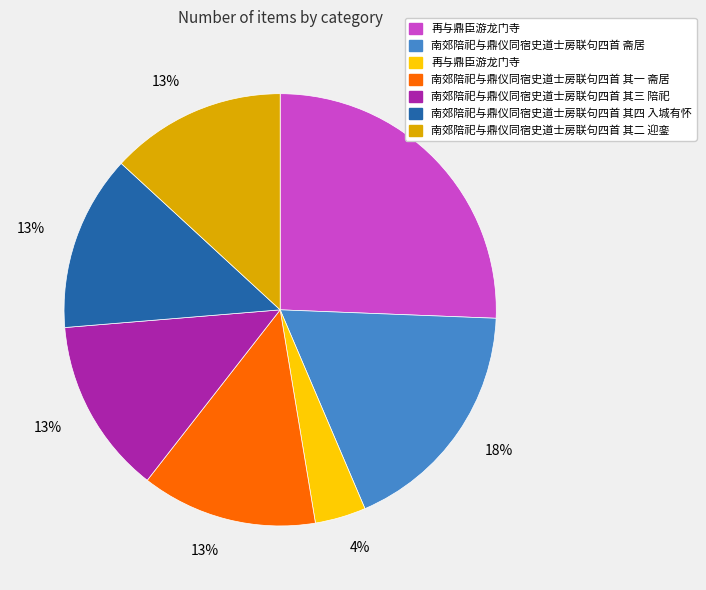

How many segments does this pie chart have?

7